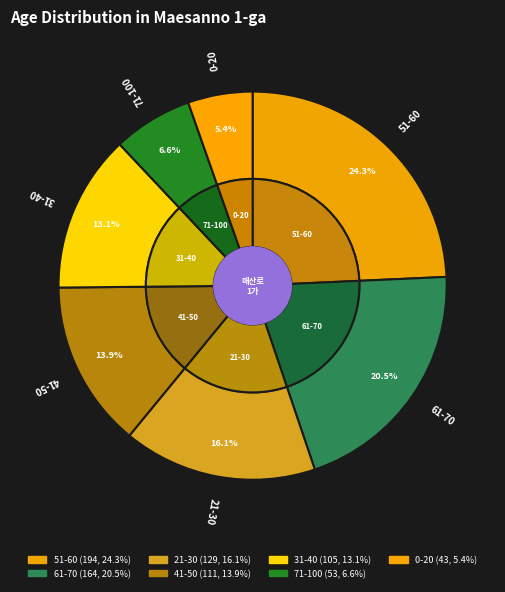

Is it true that 31-40 is 13% of the pie?

True